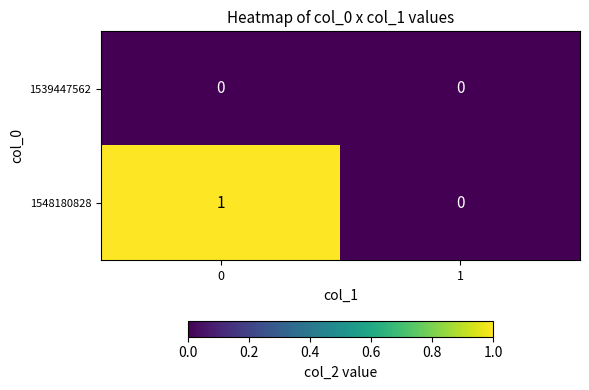

Reading left to right, what are all the values shown in this chart?

1539447562: 0	0
1548180828: 1	0